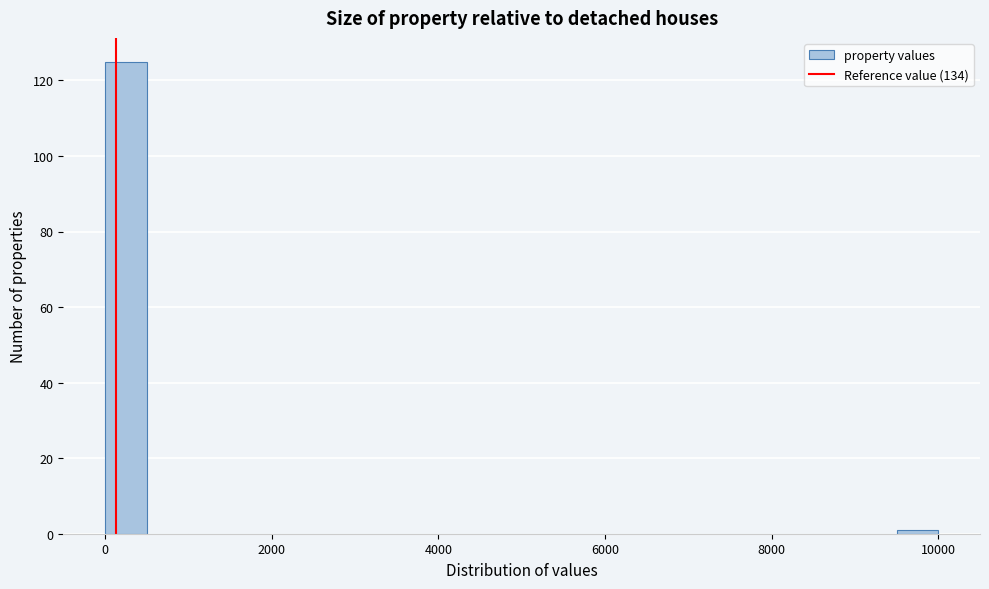

Around what value on the x-axis is the tallest bar? Give the approximate position of its centre, as read against the axis.

200